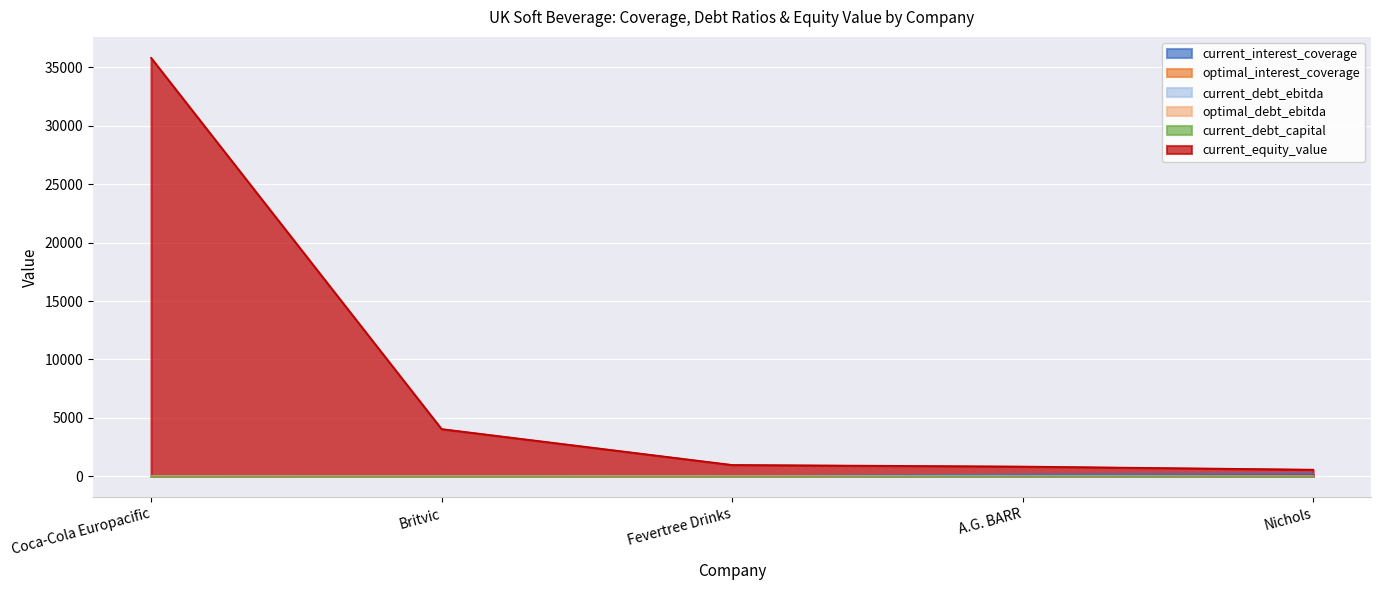

What is the difference between the optimal_interest_coverage values at Coca-Cola Europacific and Fevertree Drinks?

1.5